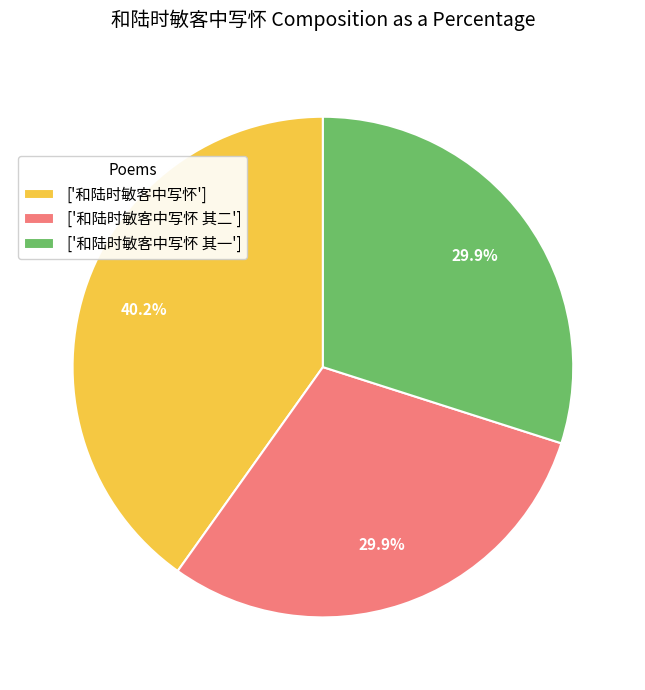

Approximately how many times larger is the value at ['和陆时敏客中写怀 其二'] compared to ['和陆时敏客中写怀 其一']?

1.0